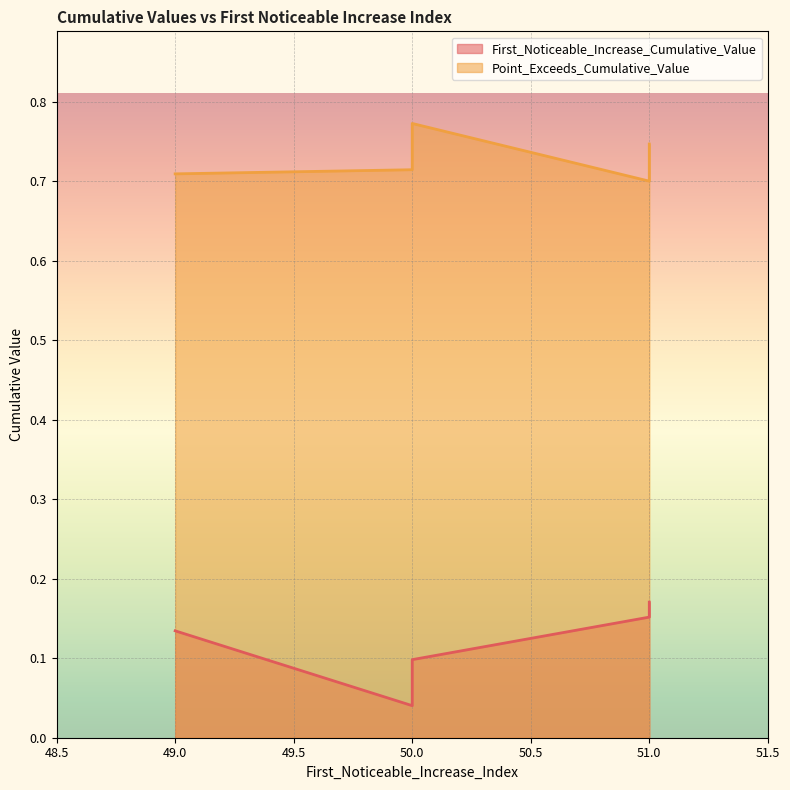

How many series are shown in this chart?

2